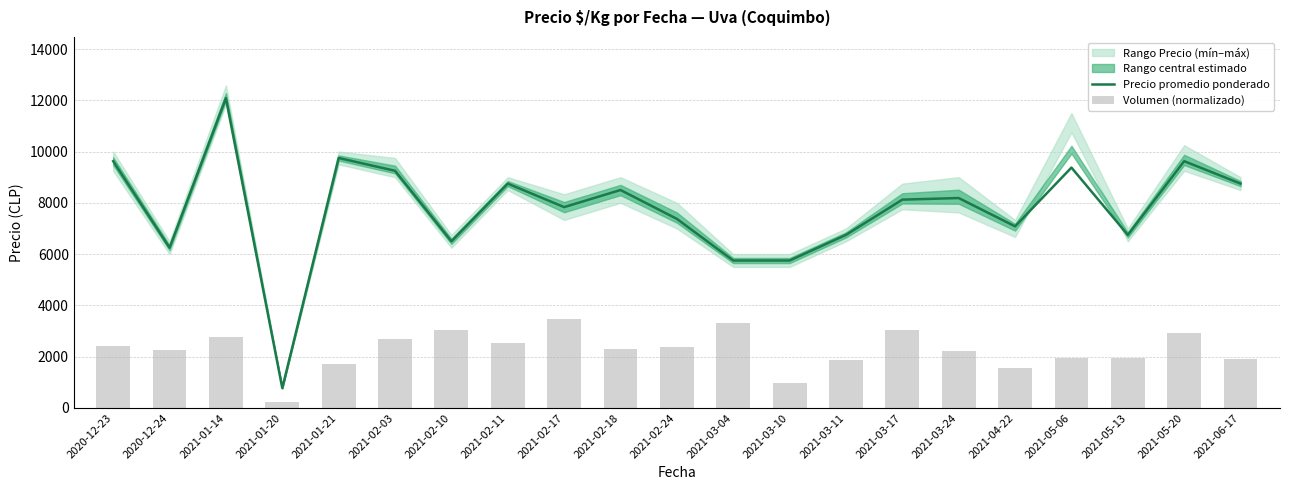

Reading right to left, extract all data points from this chart.

Precio promedio ponderado: 8750.0	9625.0	6750.0	9375.0	7083.0	8187.0	8125.0	6750.0	5750.0	5750.0	7375.0	8500.0	7833.0	8750.0	6500.0	9250.0	9750.0	775.0	12083.0	6250.0	9625.0
Volumen (normalizado): 1912.5	2913.8	1950.0	1935.0	1565.1	2201.7	3022.5	1852.5	990.0	3300.0	2362.5	2280.0	3481.3	2550.0	3046.9	2700.0	1710.0	225.0	2777.8	2250.0	2428.1